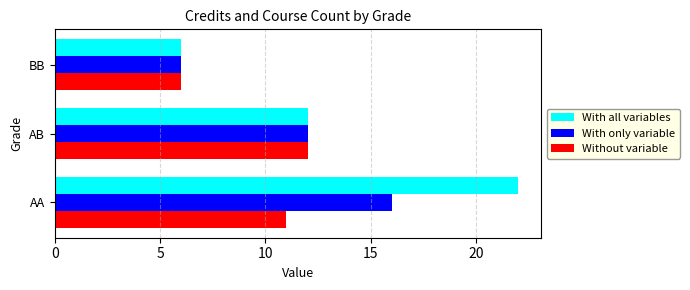

What are all the series names shown in the legend?

With all variables, With only variable, Without variable